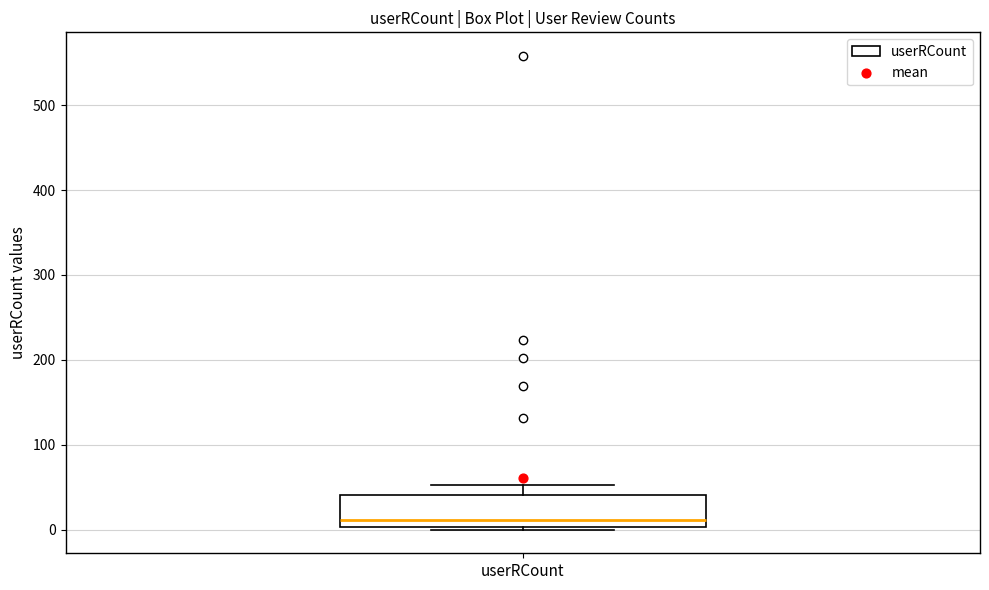

Transcribe this box plot: give where the median line is, the range the box spans, and where the two whiskers end, as read against the y-axis. The values are not printed on the chart, so give them approximately, as read against the axis.

median 10, box 0 to 40, whiskers 0 to 50